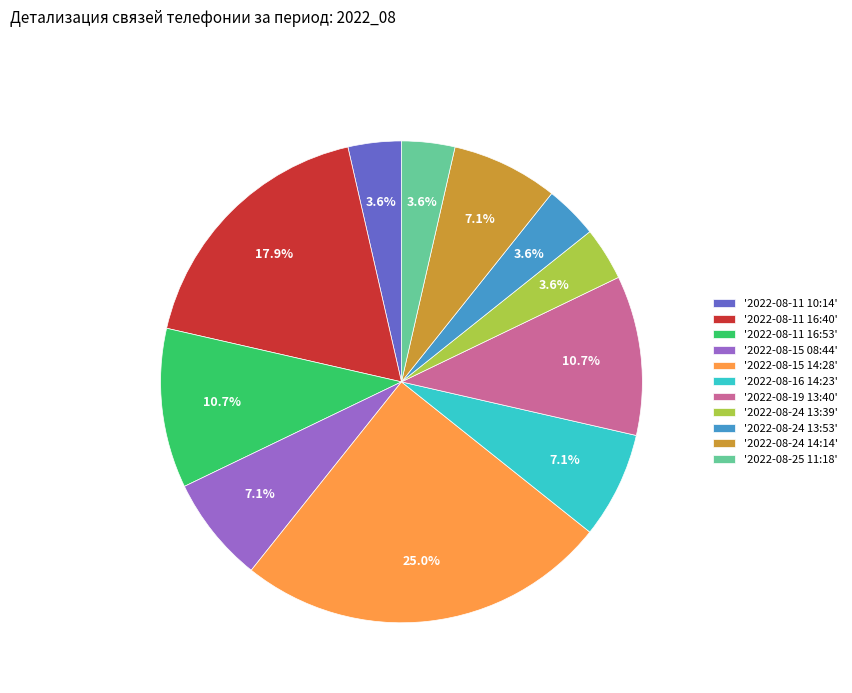

Approximately how many times larger is the value at '2022-08-11 10:14' compared to '2022-08-16 14:23'?

0.5